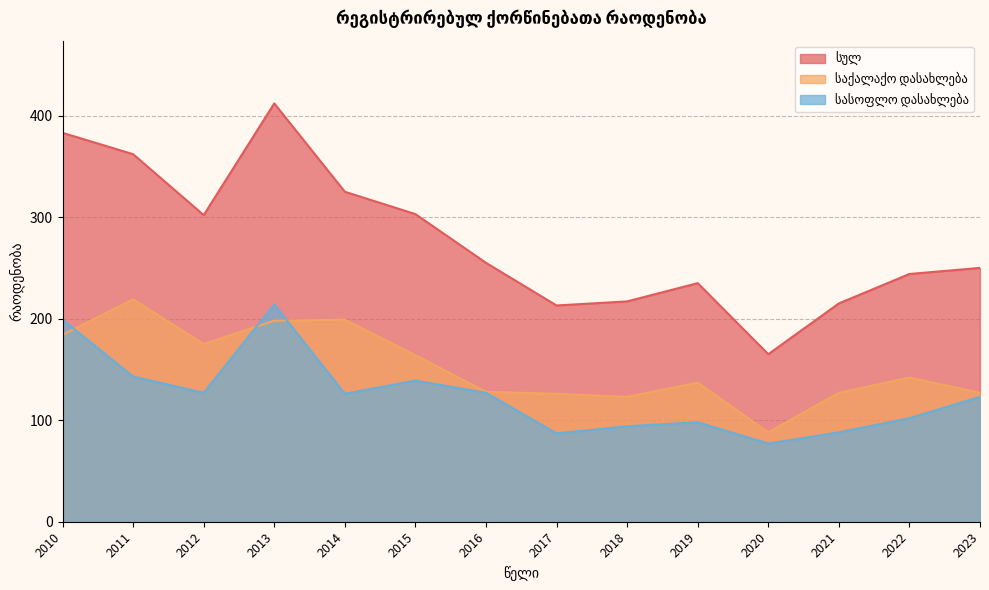

True or false: სასოფლო დასახლება and სულ cross at least once.

False